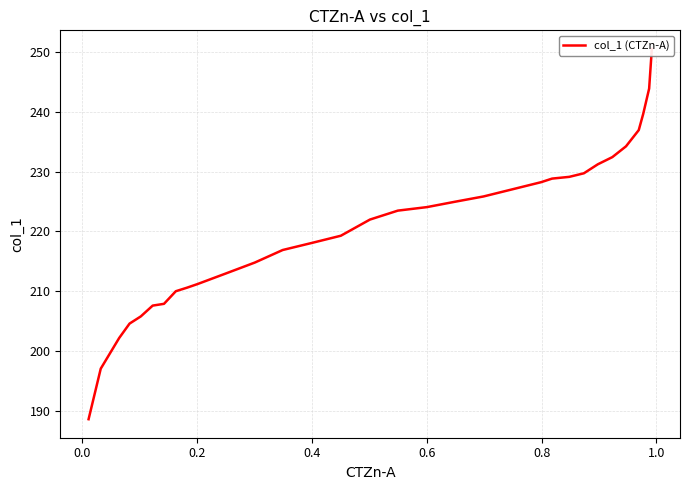

How many values exceed 223?

16